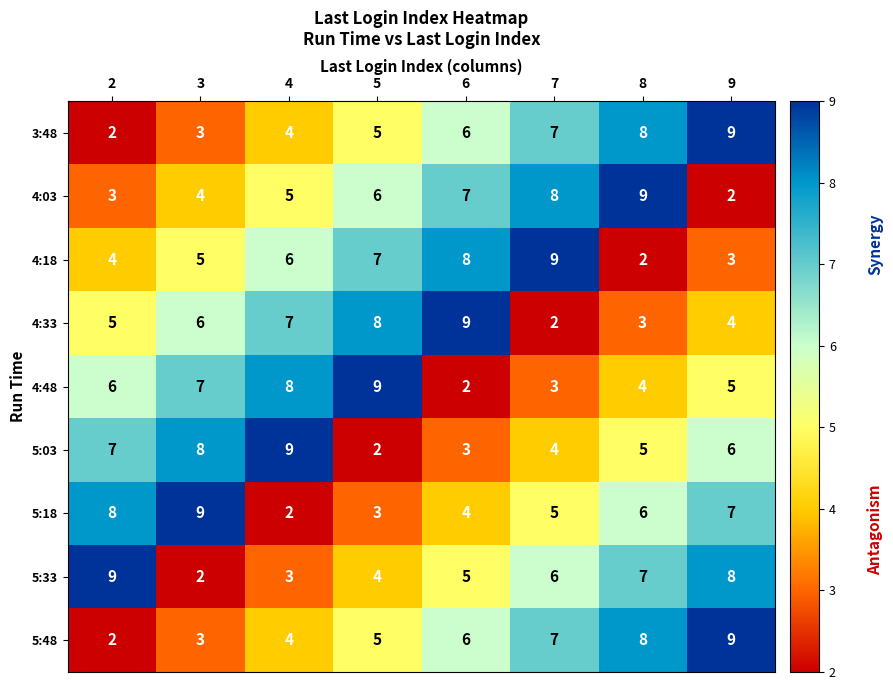

What is the difference between the highest and lowest values at 2?

7